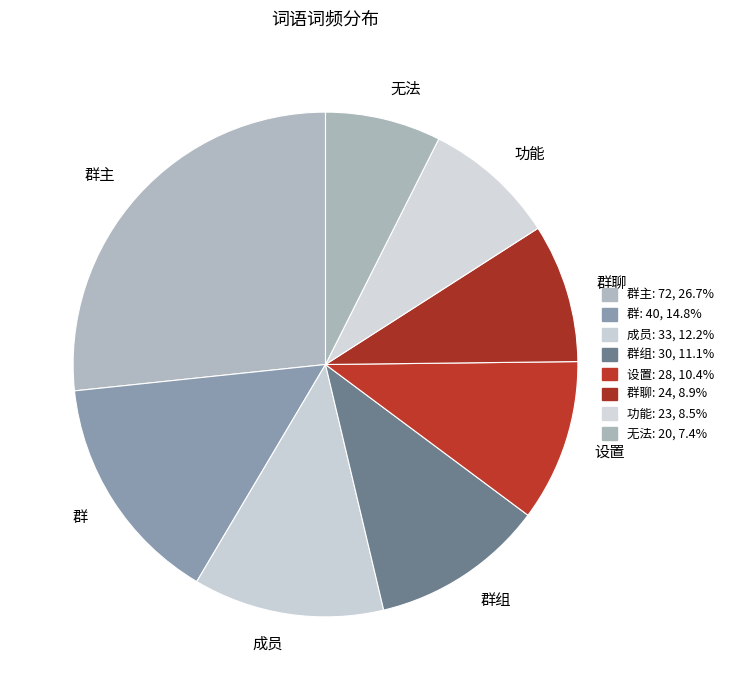

What is the ratio of the value at 群组 to the value at 无法?

1.5